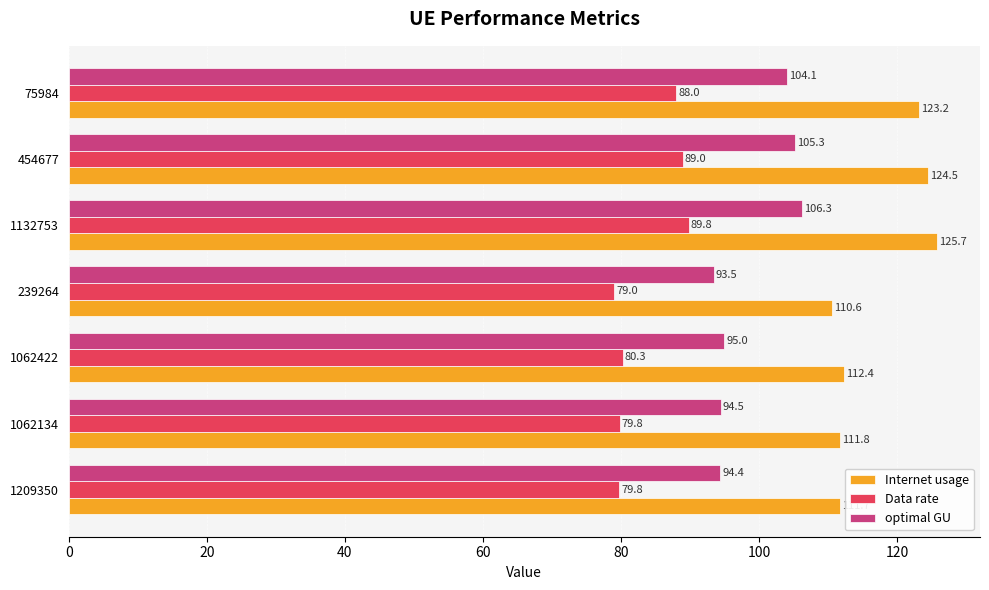

What is the average value of the Internet usage series?

117.1